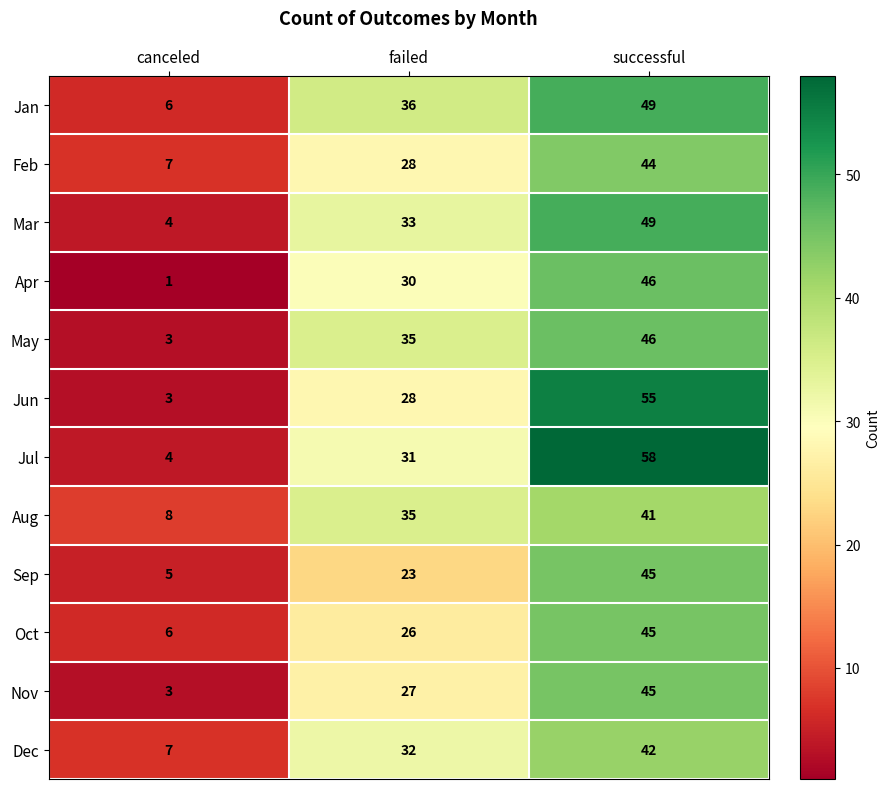

What is the maximum value for Oct?

45